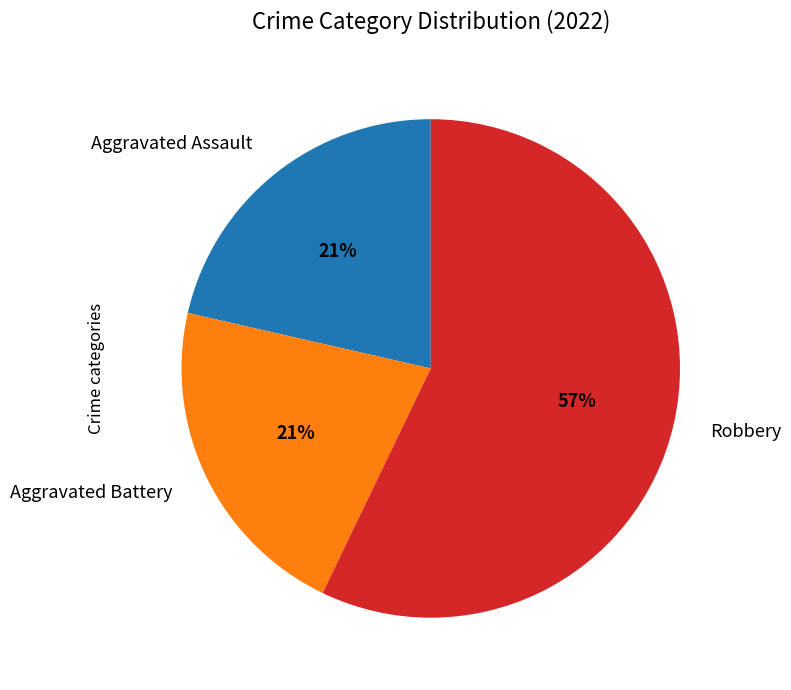

To the nearest percent, what is the difference between the Robbery and Aggravated Assault slice percentages?

36%